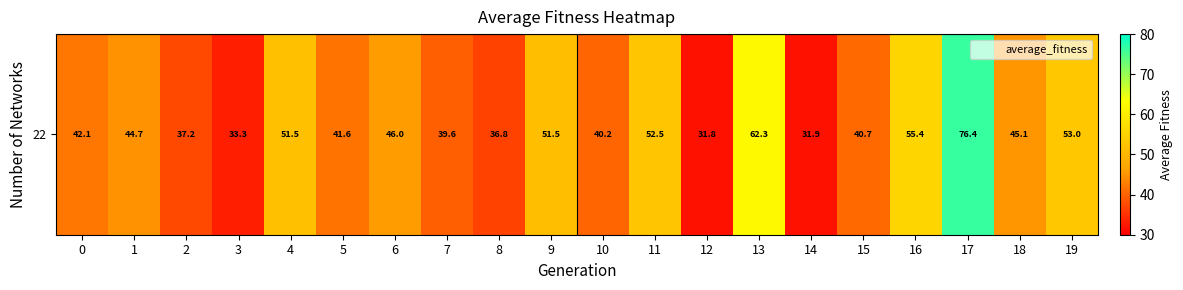

Reading left to right, transcribe all the data shown in this chart.

42.1	44.7	37.2	33.3	51.5	41.6	46.0	39.6	36.8	51.5	40.2	52.5	31.8	62.3	31.9	40.7	55.4	76.4	45.1	53.0